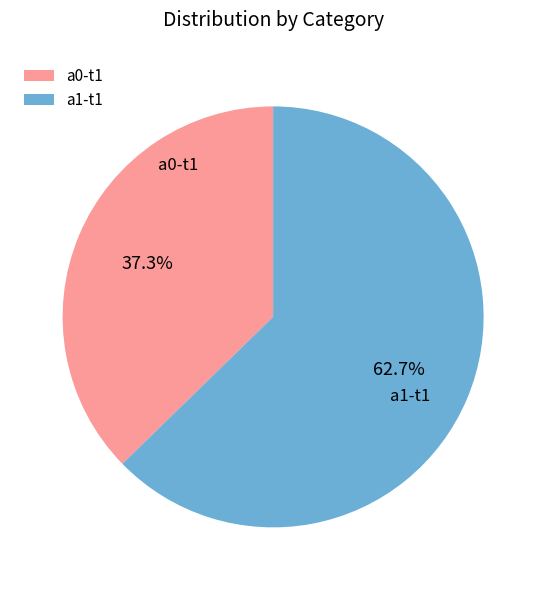

Do a1-t1 and a0-t1 together represent more than half of the pie?

Yes